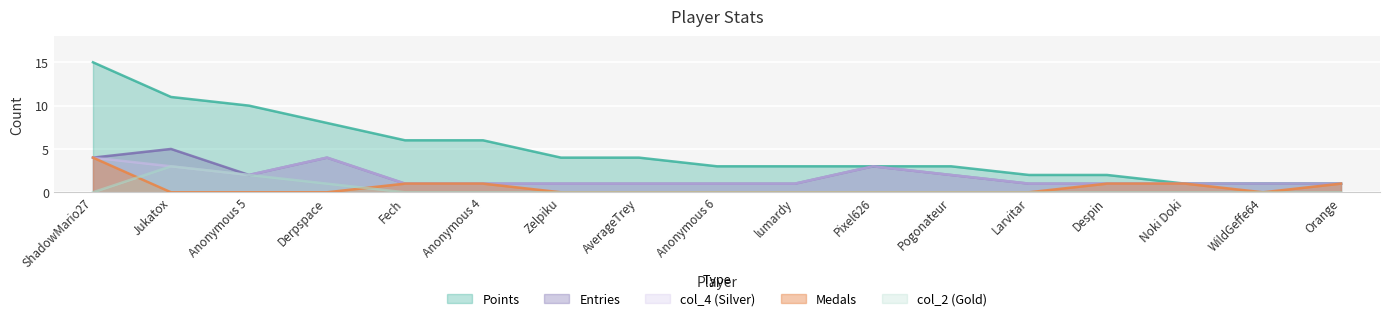

List the series in order of their peak value, highest first.

Points, Entries, Medals, col_4 (Silver), col_2 (Gold)